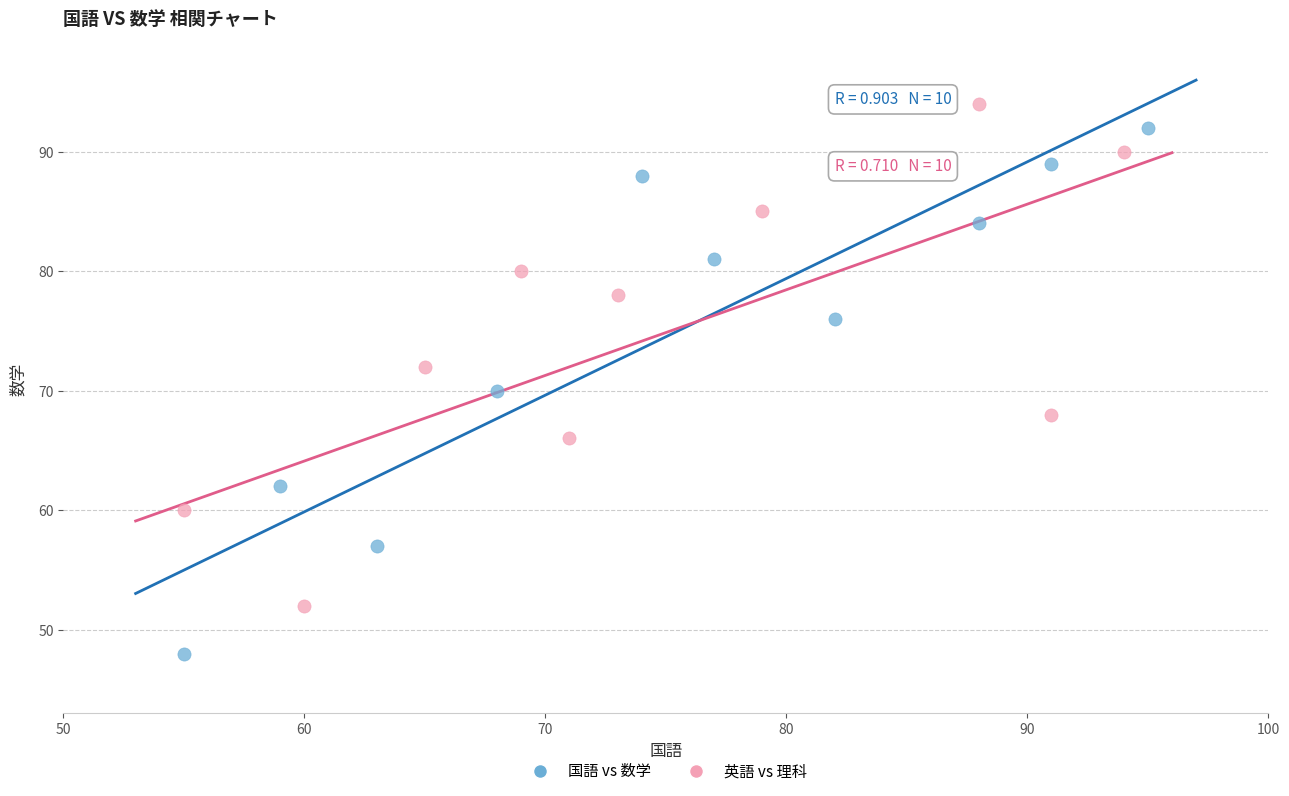

Which series has the largest Y range (max minus min)?

国語 vs 数学